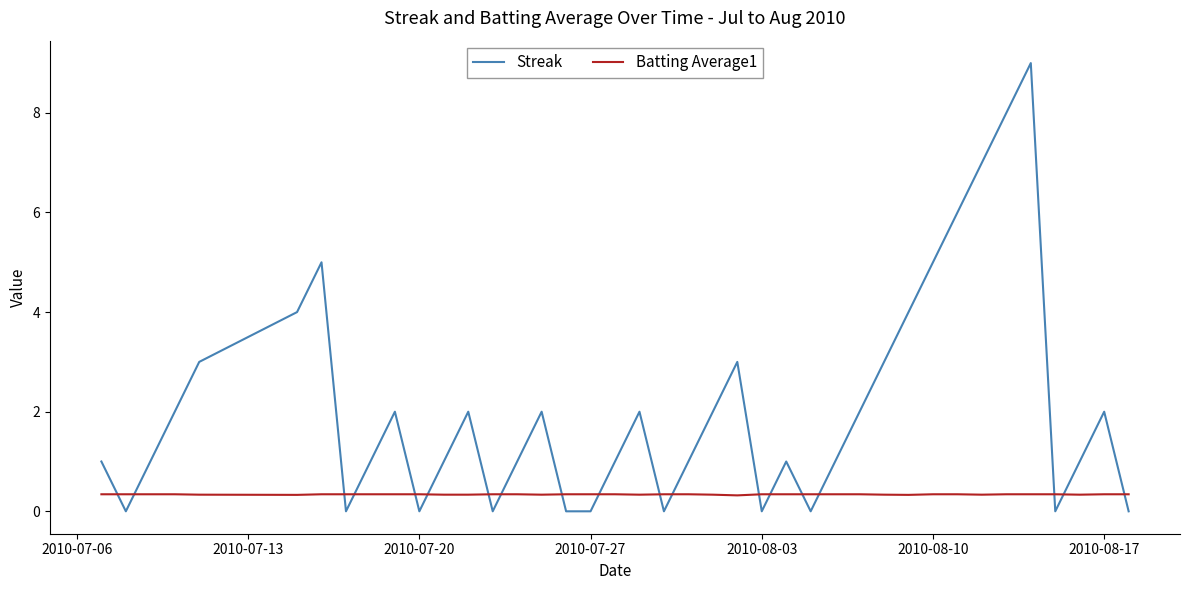

What is the difference between the maximum and minimum values in the Streak series?

9.0